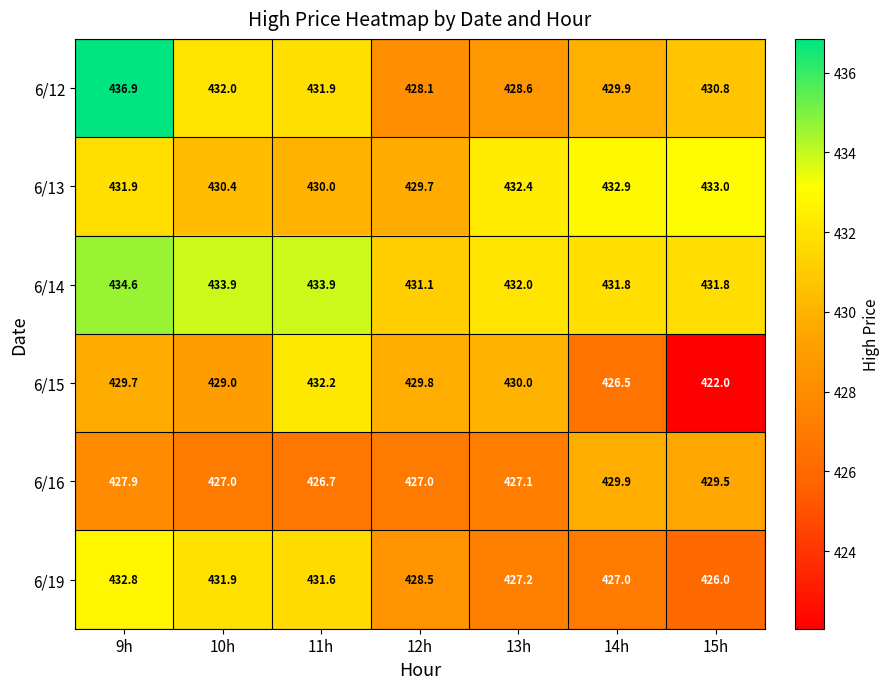

Which series has the largest range (max minus min)?

6/15